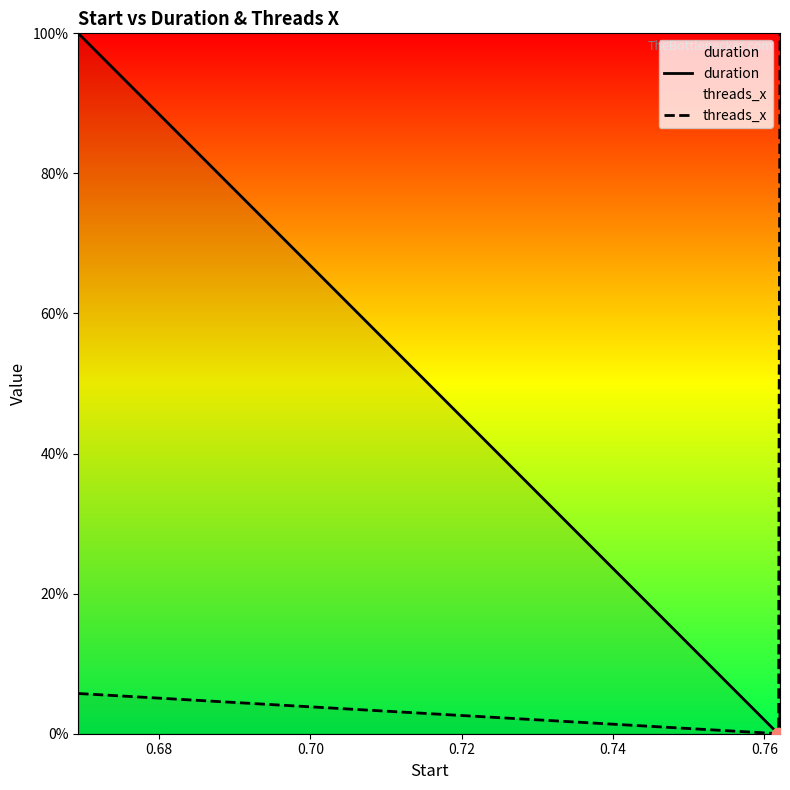

Which series has the largest total across all categories?

threads_x